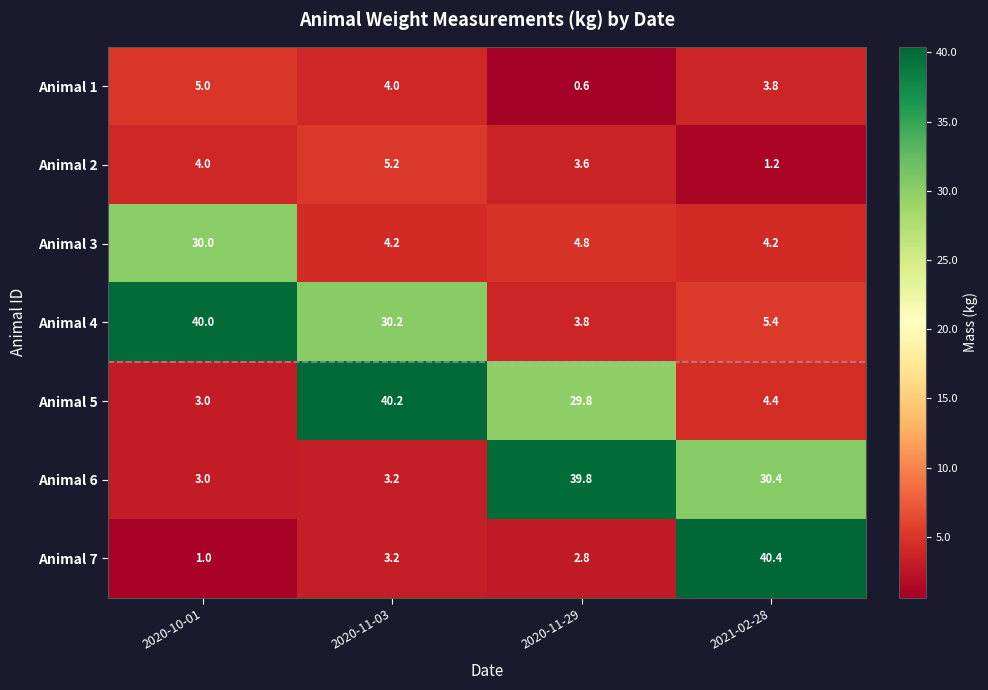

Reading left to right, transcribe all the data shown in this chart.

Animal 1: 2020-10-01=5.0	2020-11-03=4.0	2020-11-29=0.6	2021-02-28=3.8
Animal 2: 2020-10-01=4.0	2020-11-03=5.2	2020-11-29=3.6	2021-02-28=1.2
Animal 3: 2020-10-01=30.0	2020-11-03=4.2	2020-11-29=4.8	2021-02-28=4.2
Animal 4: 2020-10-01=40.0	2020-11-03=30.2	2020-11-29=3.8	2021-02-28=5.4
Animal 5: 2020-10-01=3.0	2020-11-03=40.2	2020-11-29=29.8	2021-02-28=4.4
Animal 6: 2020-10-01=3.0	2020-11-03=3.2	2020-11-29=39.8	2021-02-28=30.4
Animal 7: 2020-10-01=1.0	2020-11-03=3.2	2020-11-29=2.8	2021-02-28=40.4